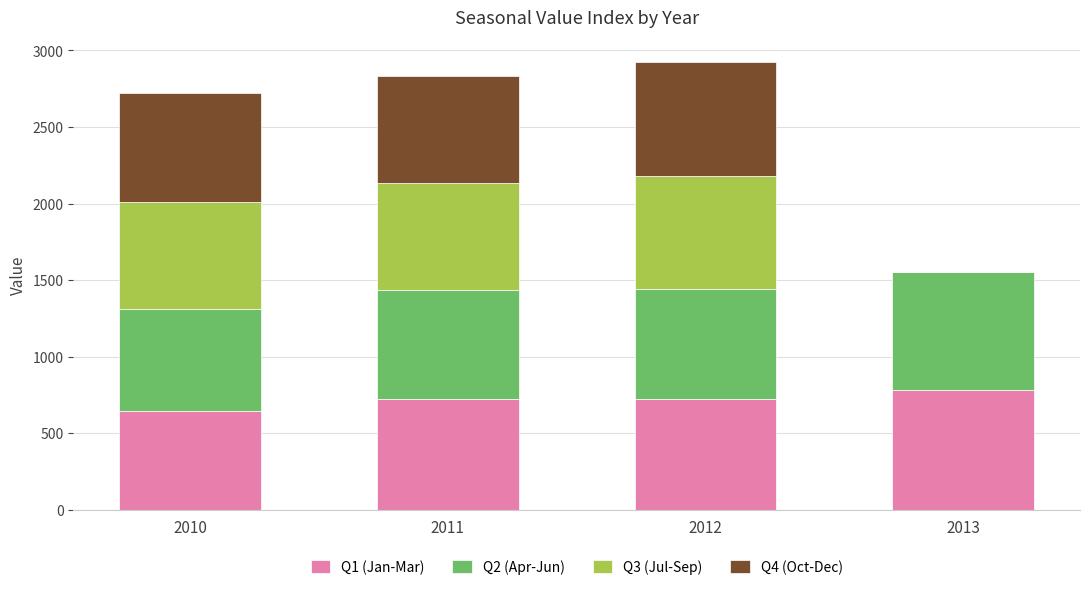

The value of Q1 (Jan-Mar) at 2013 is 781.0. True or false?

True